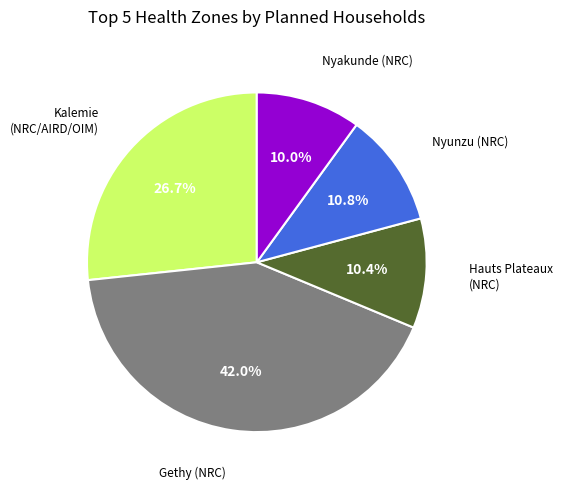

To the nearest percent, what is the average slice percentage?

20%